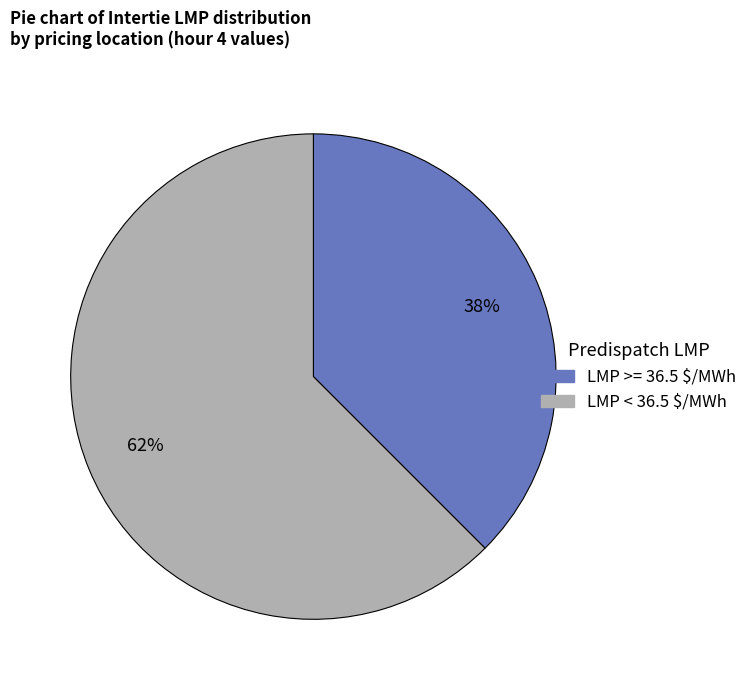

Does any single category account for the majority?

Yes